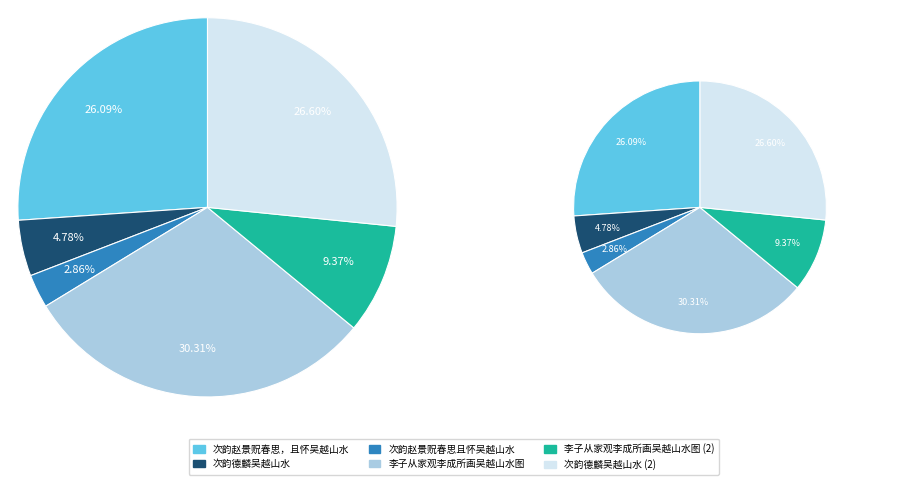

Does any single category account for the majority?

No